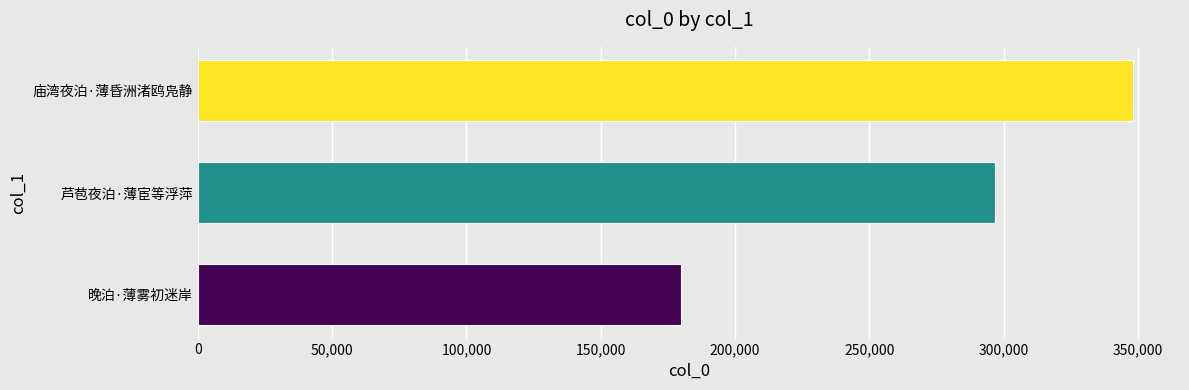

Rank the categories by value from lowest to highest.

晚泊·薄雾初迷岸, 芦苞夜泊·薄宦等浮萍, 庙湾夜泊·薄昏洲渚鸥凫静